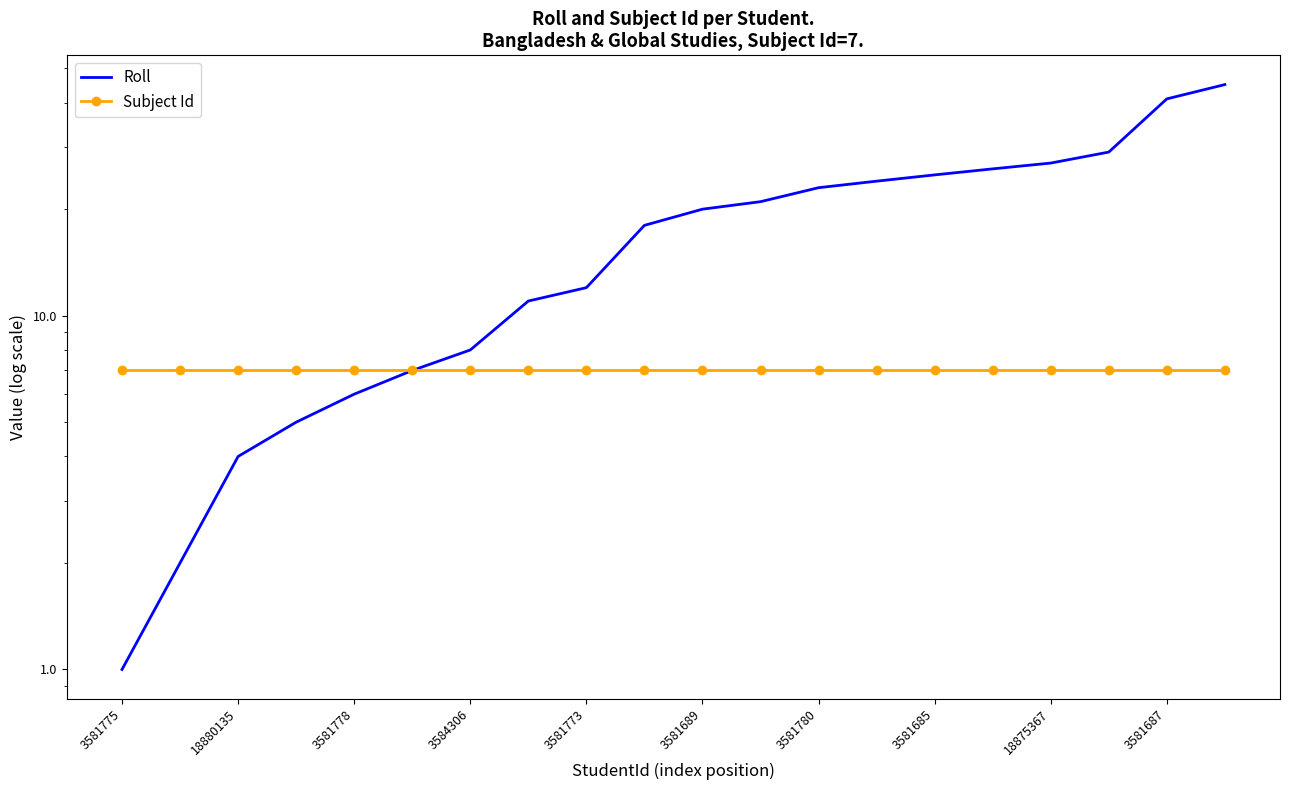

Is the value of Roll at 13 greater than the value of Subject Id at 3581780?

Yes